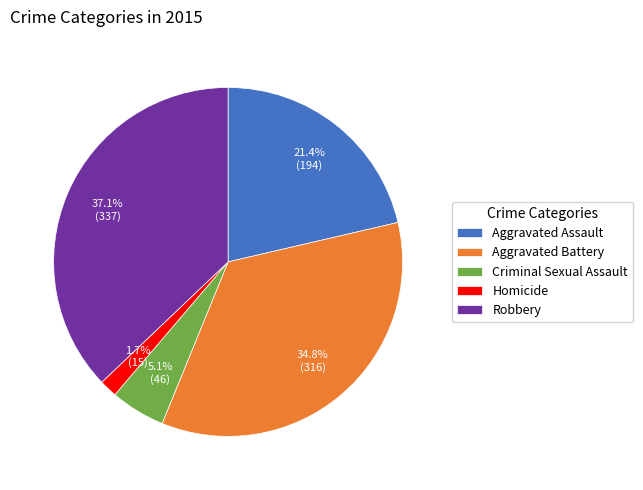

To the nearest percent, what is the difference between the largest and smallest slice percentages?

35%